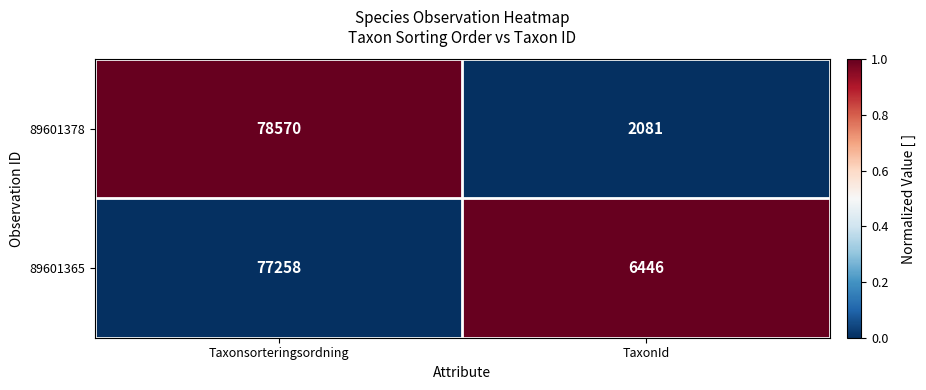

Which category has the highest value across all series?

Taxonsorteringsordning